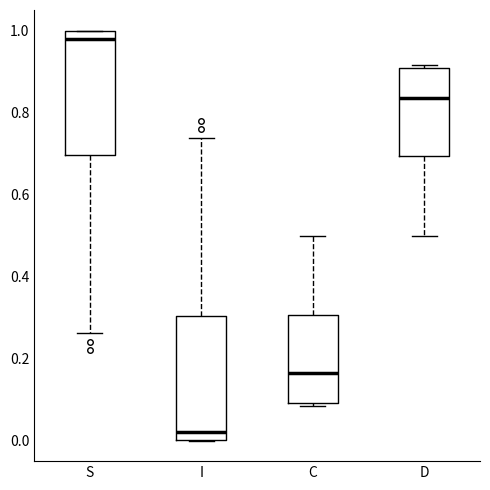

Reading left to right, read every box against the y-axis: the position of its median line, the range the box covers, and the ends of its whiskers. The values are not printed on the chart, so give them approximately, as read against the axis.

S: median 0.98, box 0.70 to 1.00, whiskers 0.26 to 1.00
I: median 0.02, box 0.00 to 0.30, whiskers 0.00 to 0.74
C: median 0.16, box 0.10 to 0.30, whiskers 0.08 to 0.50
D: median 0.84, box 0.70 to 0.90, whiskers 0.50 to 0.92